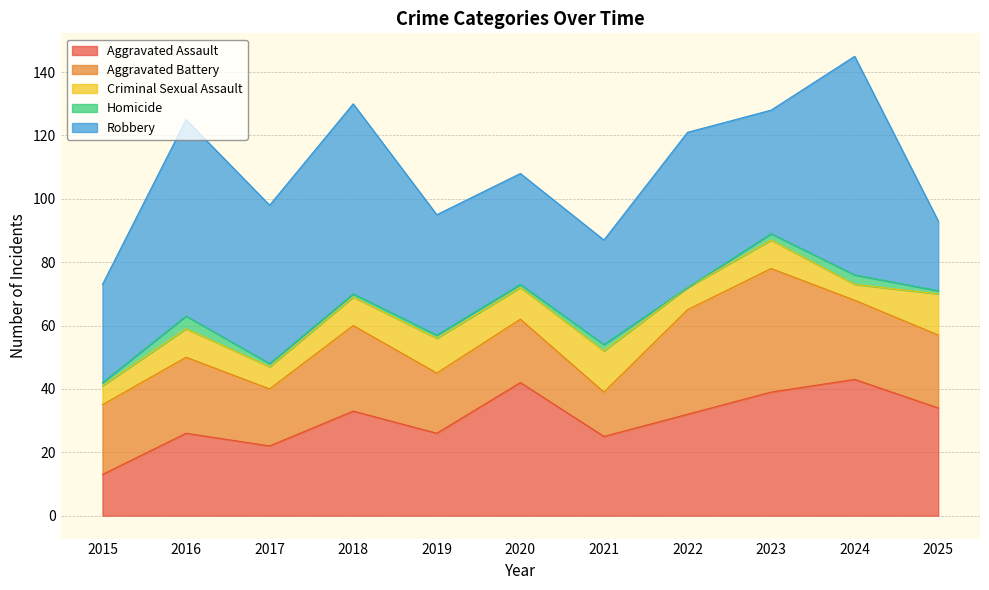

At which category does Robbery reach its first local peak?

2016